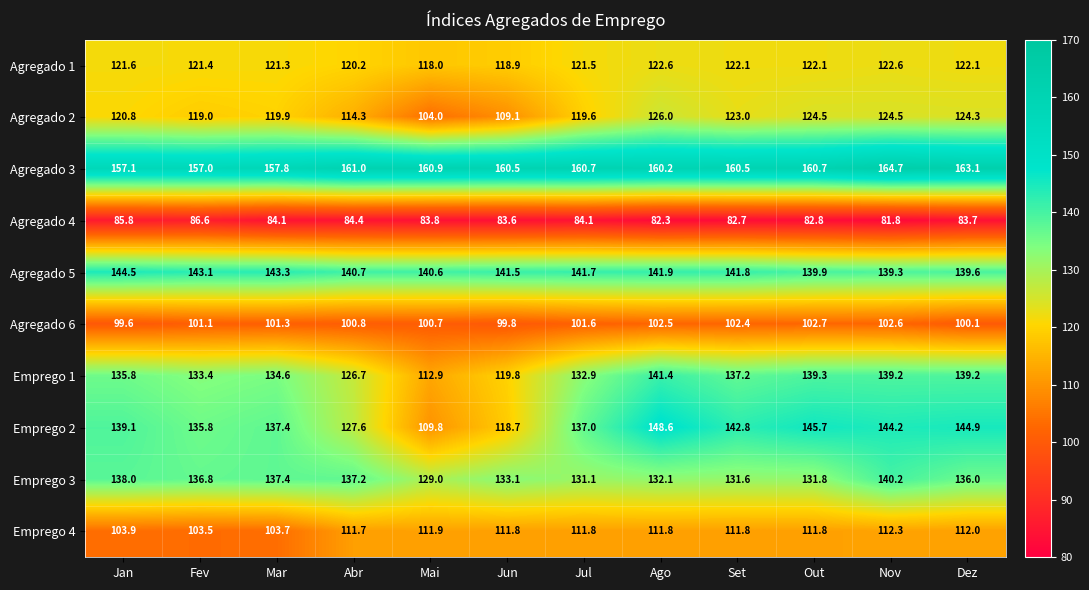

At which category is the sum across all series the highest?

Nov